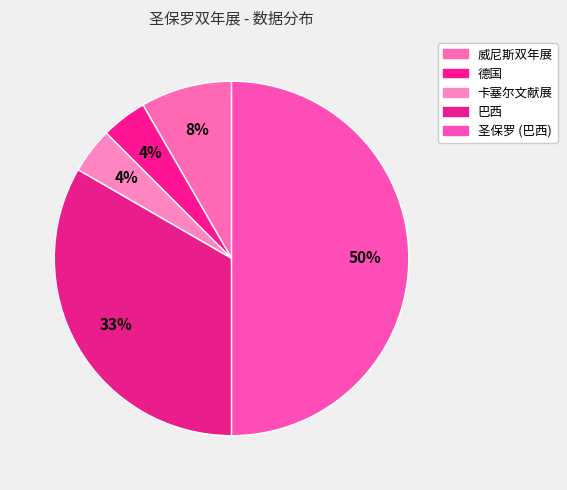

Count the number of slices in the pie.

5